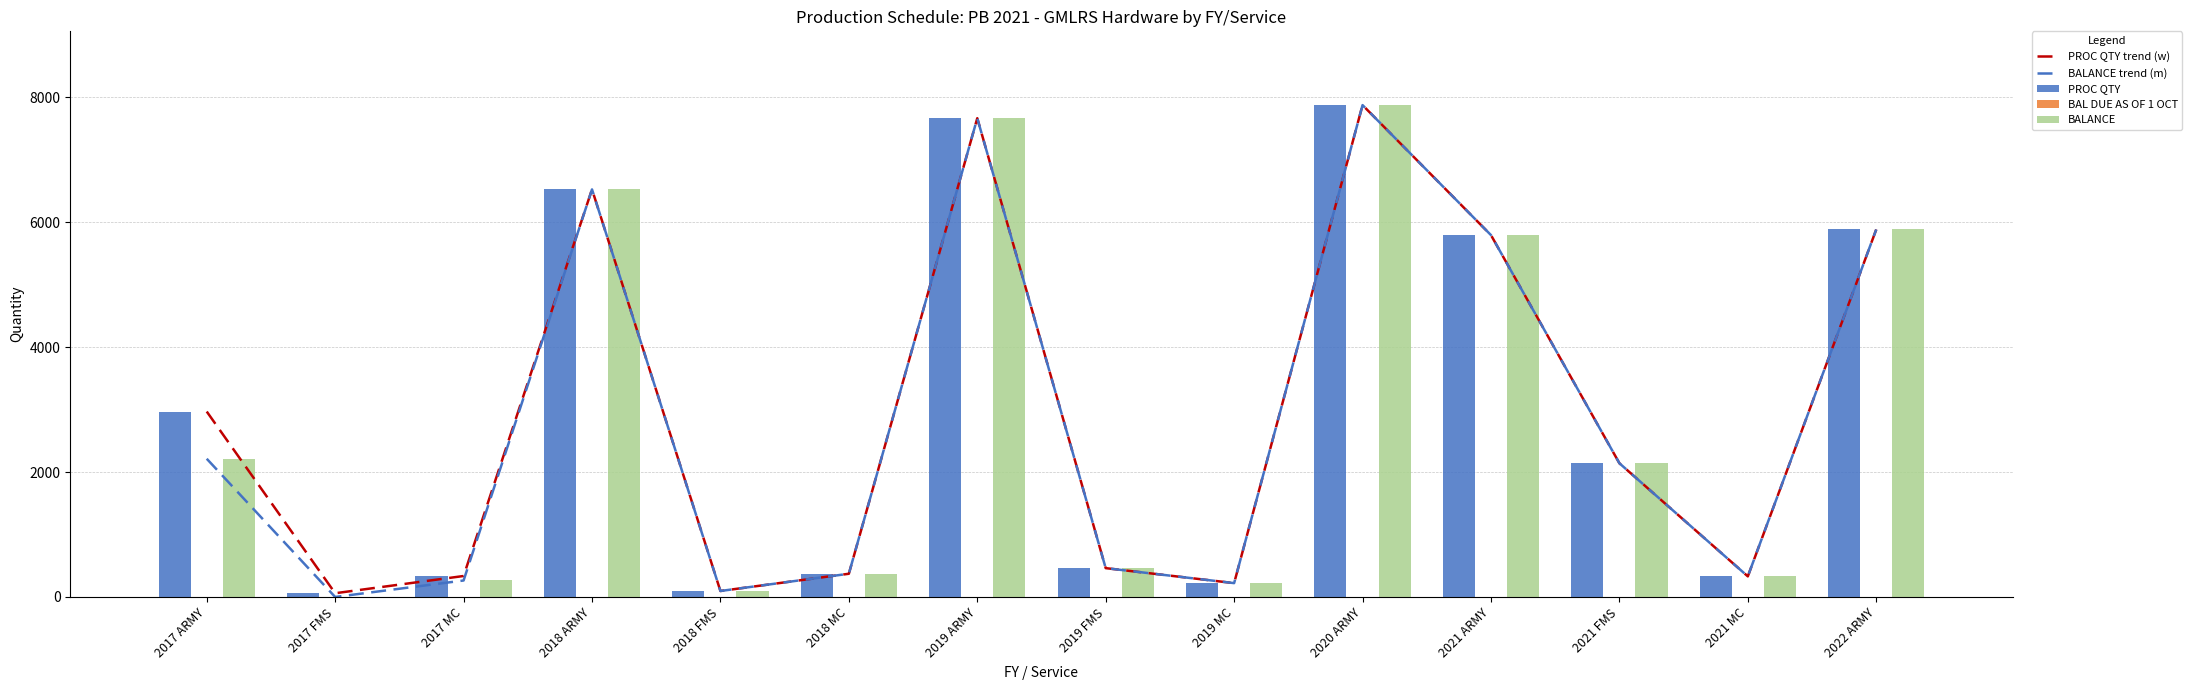

How many groups of bars are there?

14